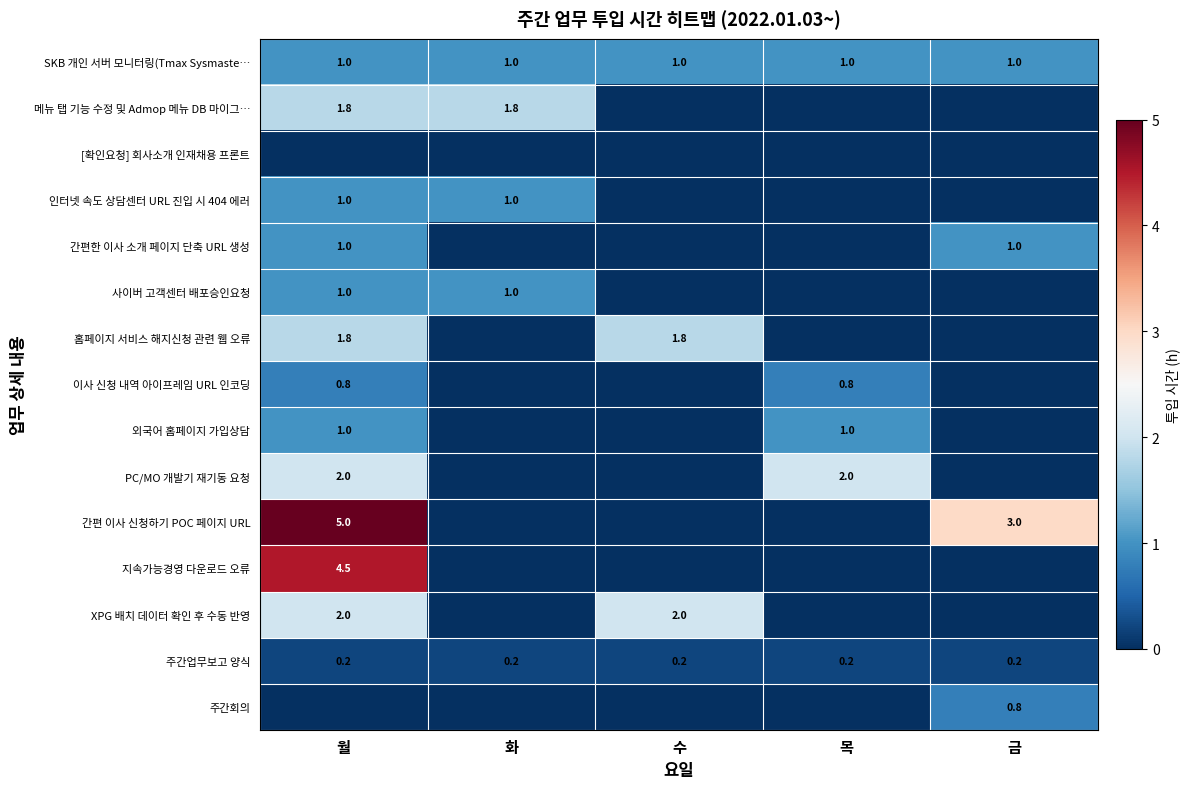

The 간편한 이사 소개 페이지 단축 URL 생성 series shows 1.5 at 월. True or false?

False